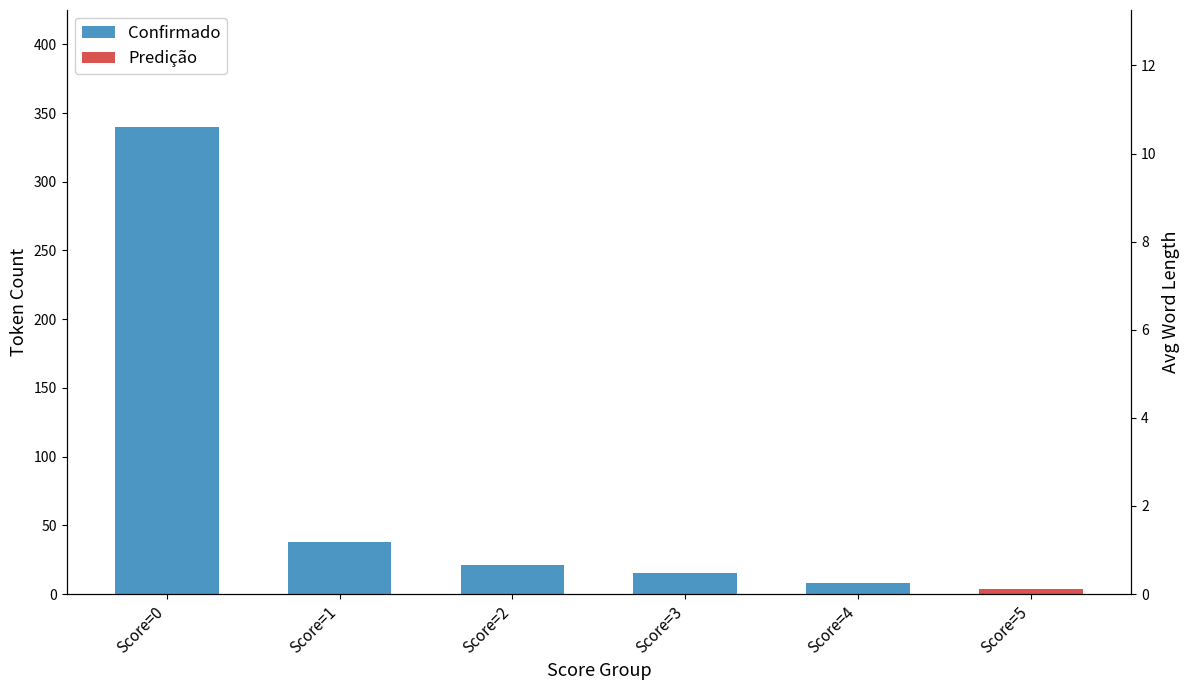

What is the difference between the maximum and second lowest values?

325